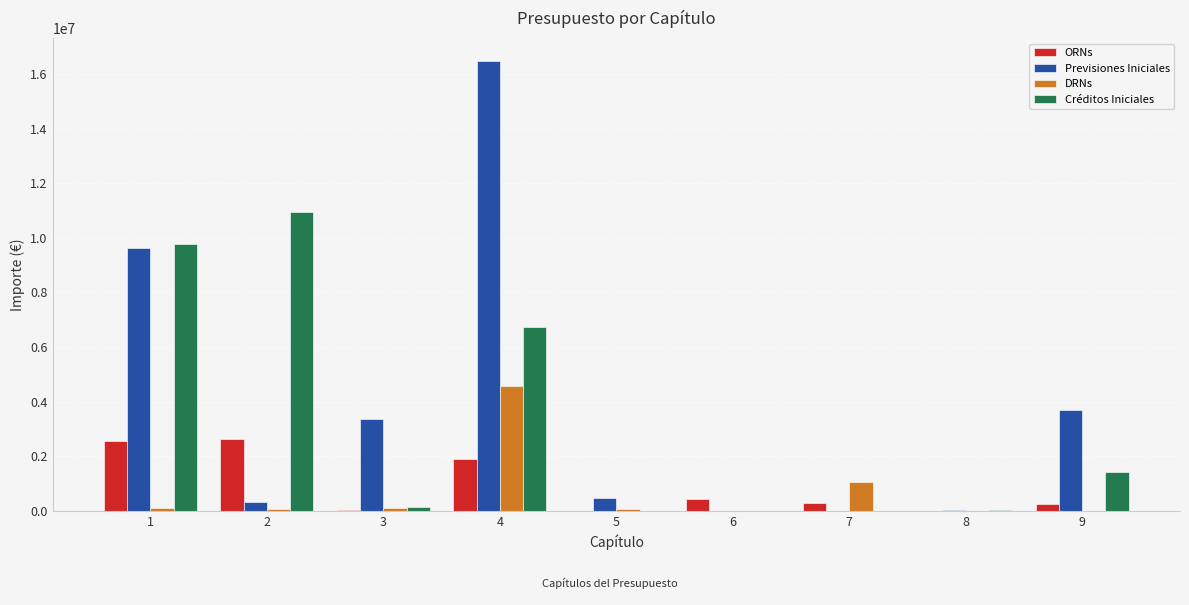

Which series changed the most between 1 and 3?

Créditos Iniciales